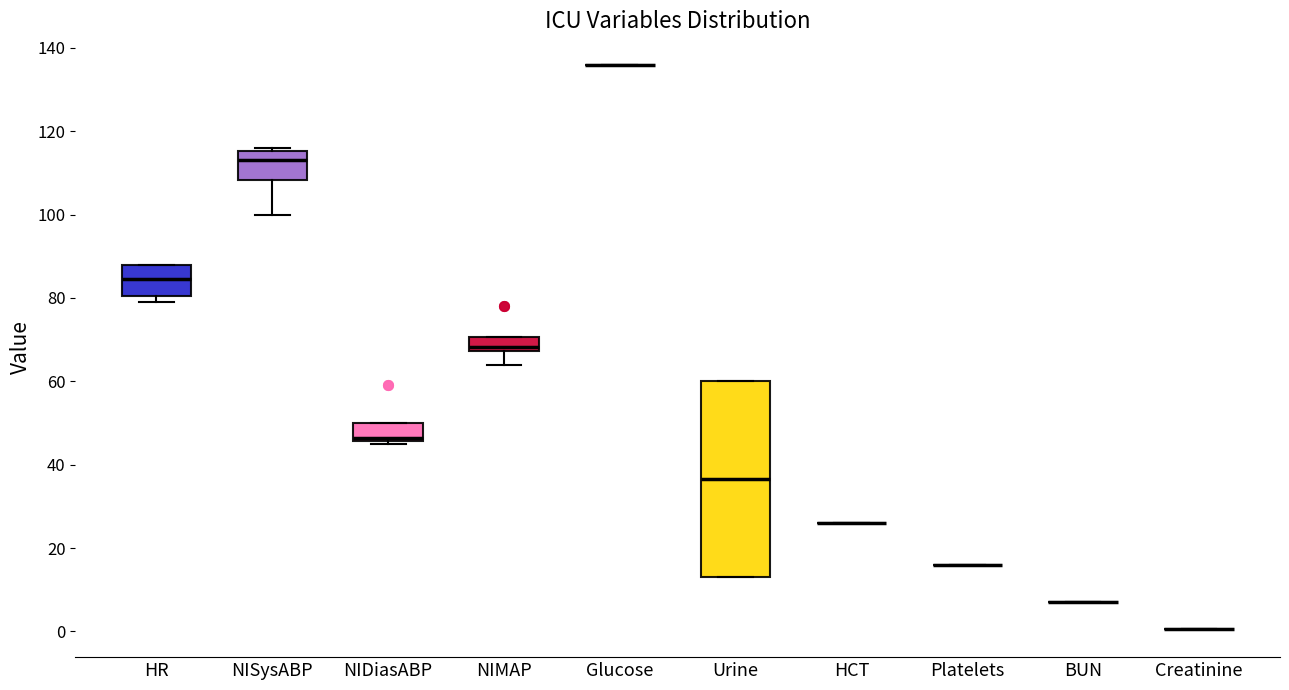

Reading left to right, read every box against the y-axis: the position of its median line, the range the box covers, and the ends of its whiskers. The values are not printed on the chart, so give them approximately, as read against the axis.

HR: median 84, box 80 to 88, whiskers 80 (just below the box's lower edge) to 88
NISysABP: median 114, box 108 to 116, whiskers 100 to 116 (just above the box's upper edge)
NIDiasABP: median 46 (just above the box's lower edge), box 46 to 50, whiskers 46 (just below the box's lower edge) to 50
NIMAP: median 68 (just above the box's lower edge), box 68 to 70, whiskers 64 to 70
Glucose: box collapsed to a line at 136, whiskers 136 to 136
Urine: median 36, box 14 to 60, whiskers 14 to 60
HCT: box collapsed to a line at 26, whiskers 26 to 26
Platelets: box collapsed to a line at 16, whiskers 16 to 16
BUN: box collapsed to a line at 8, whiskers 8 to 8
Creatinine: box collapsed to a line at 0, whiskers 0 to 0